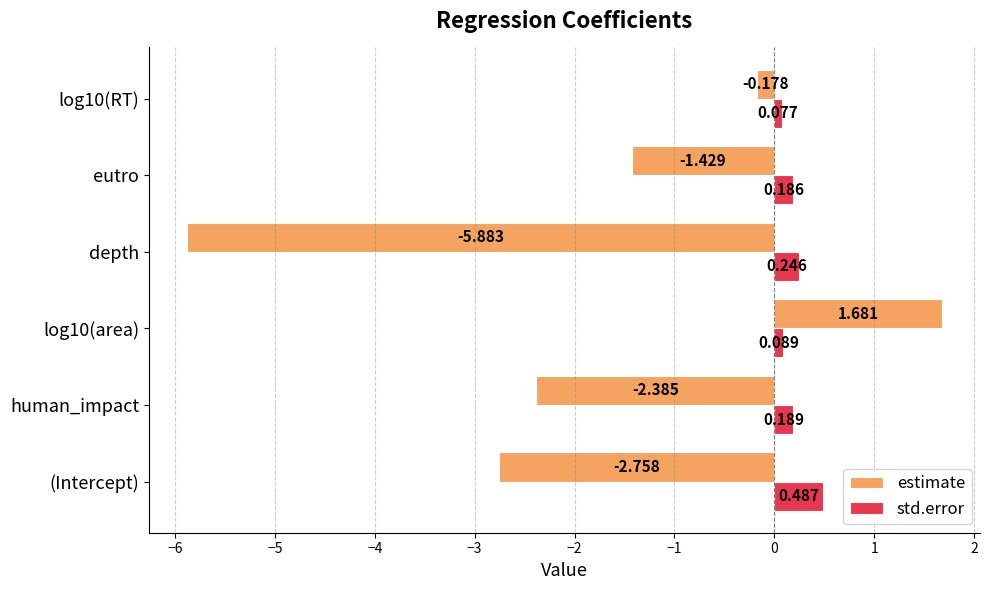

Which series has the largest range (max minus min)?

estimate